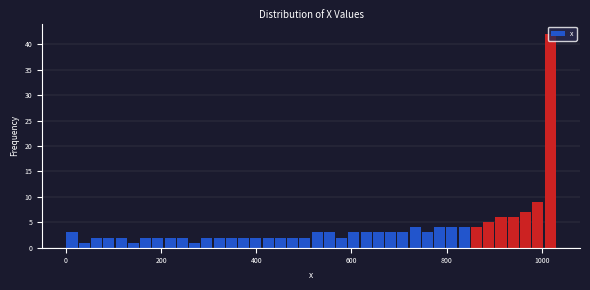

Around what value on the x-axis is the tallest bar? Give the approximate position of its centre, as read against the axis.

1020